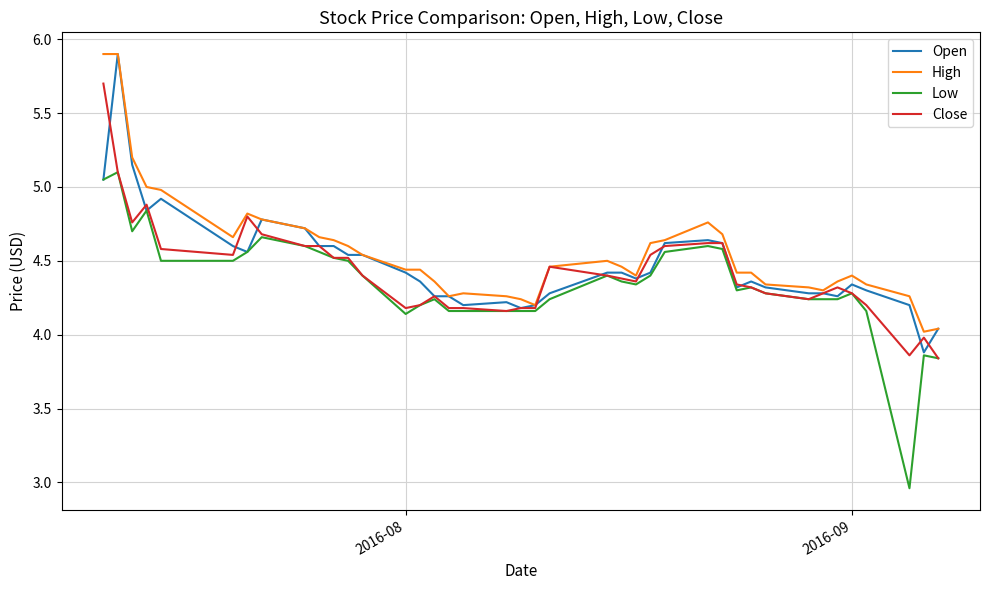

At how many categories does at least one series exceed 4?

40